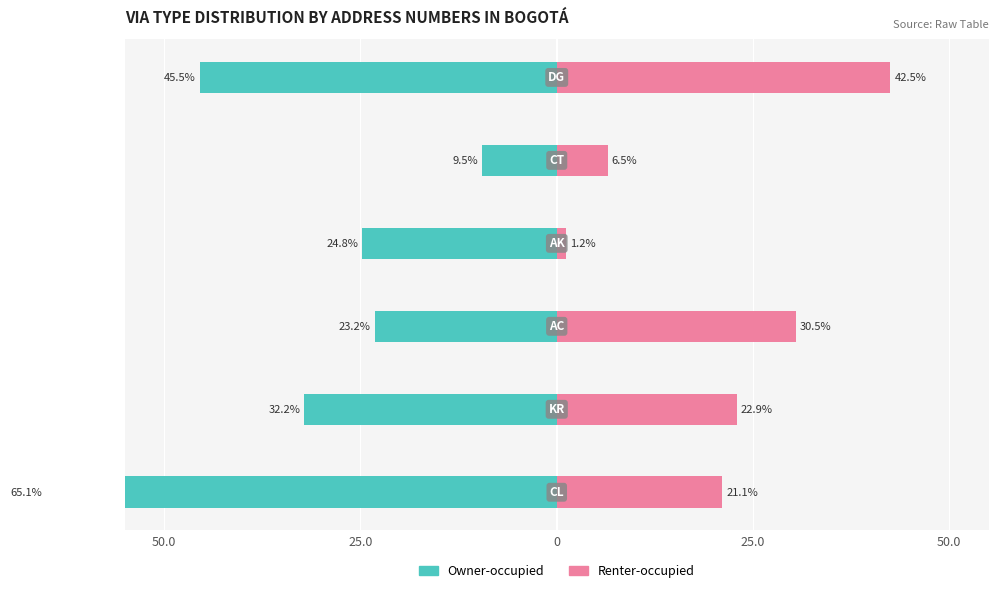

How many data points does each series have?

6